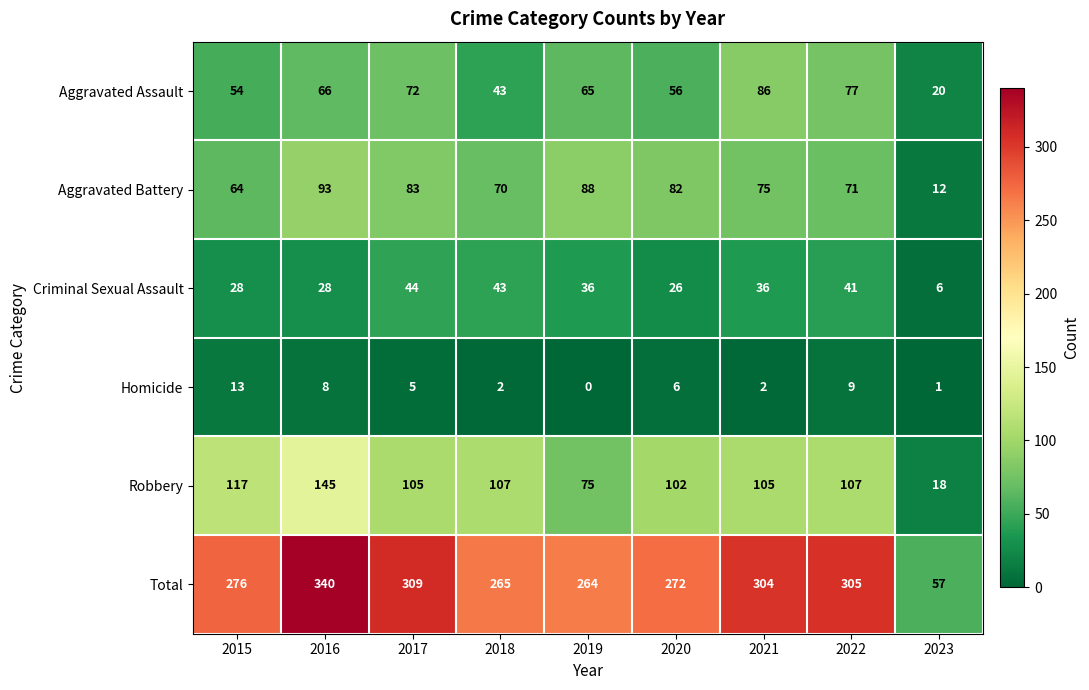

Rank the series by their maximum value, from highest to lowest.

Total, Robbery, Aggravated Battery, Aggravated Assault, Criminal Sexual Assault, Homicide